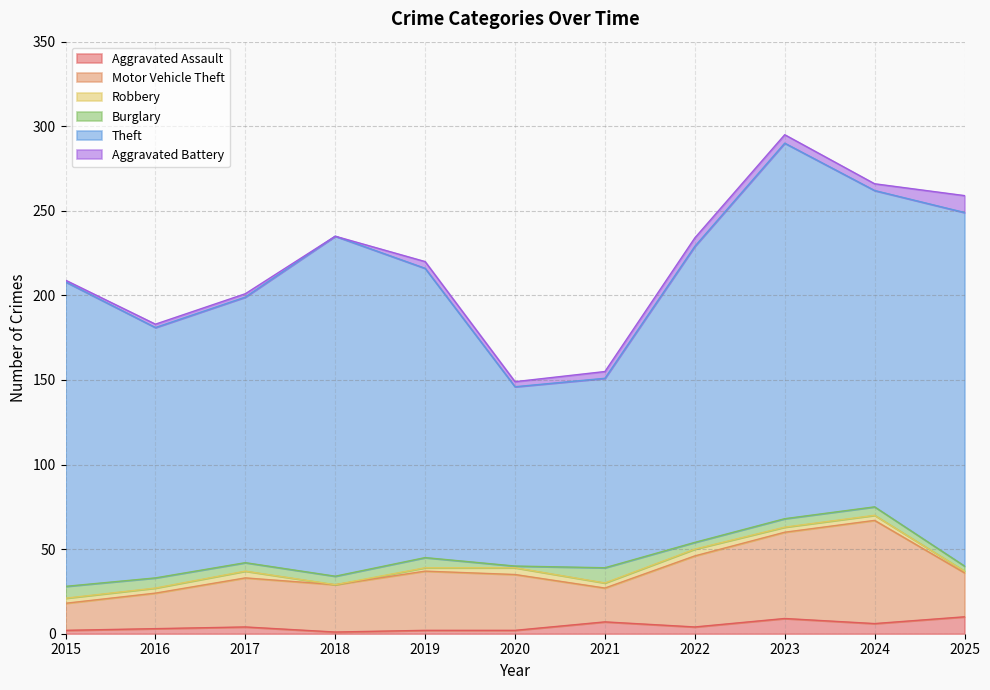

Is it true that Theft equals 171 at 2019?

True